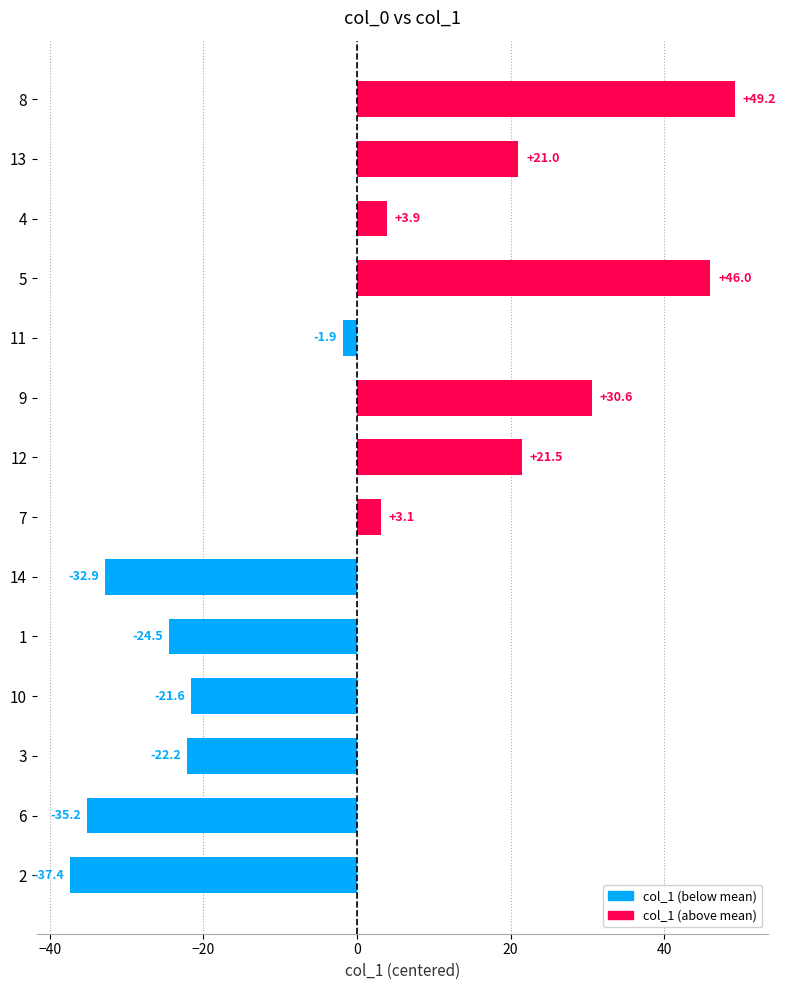

Reading bottom to top, extract all data points from this chart.

-37.4	-35.2	-22.2	-21.6	-24.5	-32.9	3.1	21.5	30.6	-1.9	46.0	3.9	21.0	49.2